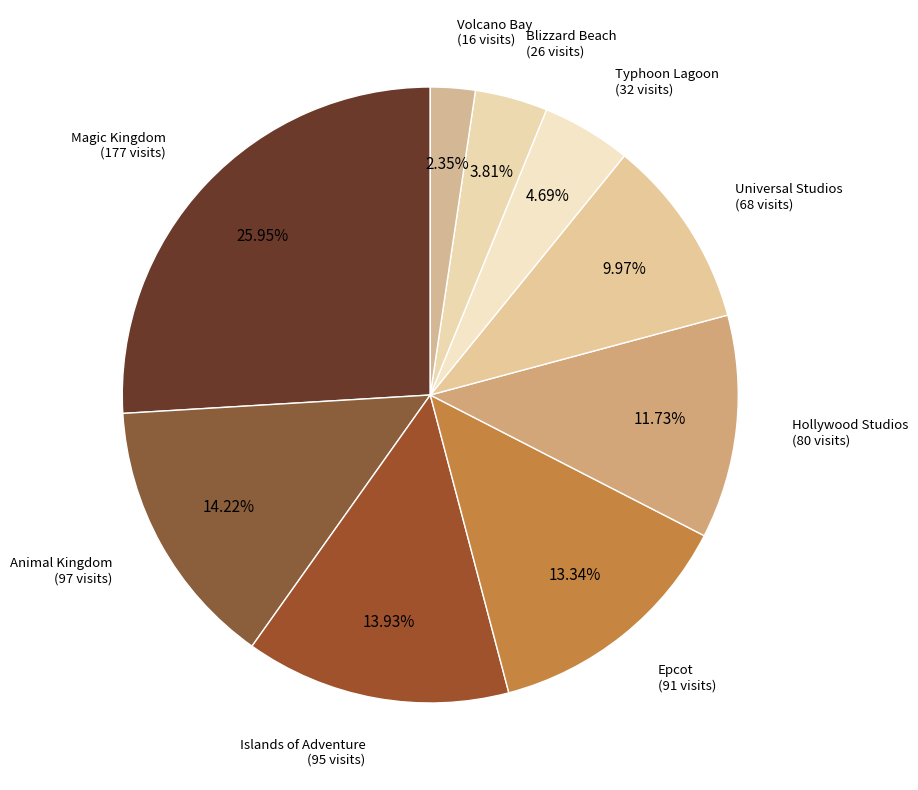

To the nearest percent, what portion does Typhoon Lagoon represent?

5%